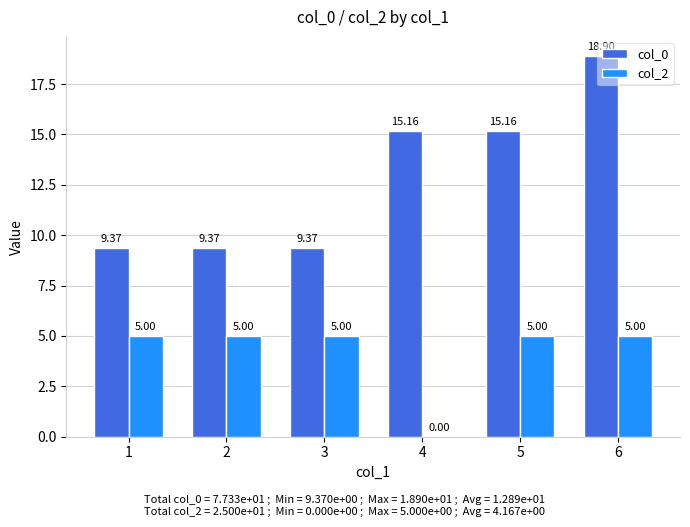

Which series has the largest total across all categories?

col_0